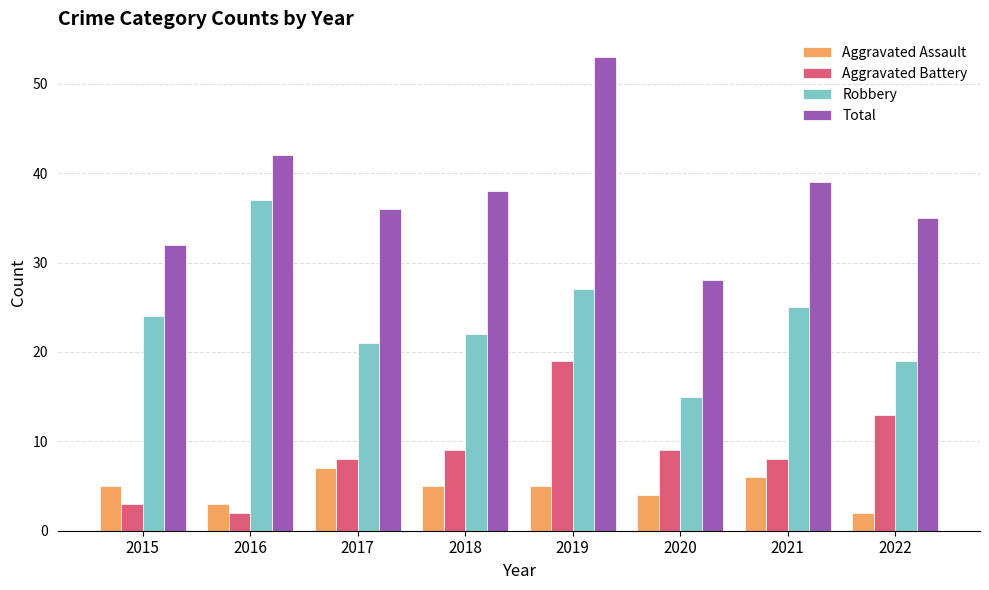

What is the value of the Aggravated Assault bar at the 7th from the left?

6